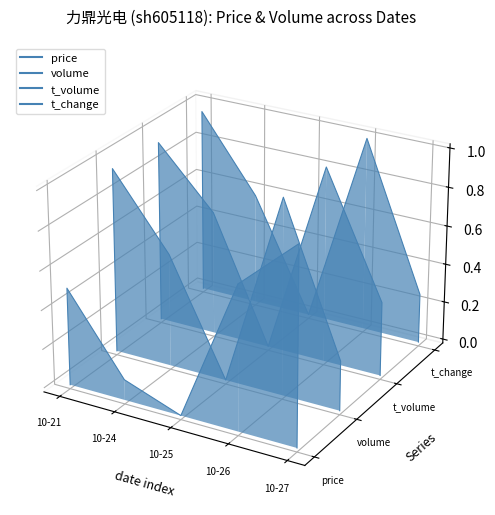

Is the value of t_volume at 10-25 greater than the value of t_change at 10-25?

No